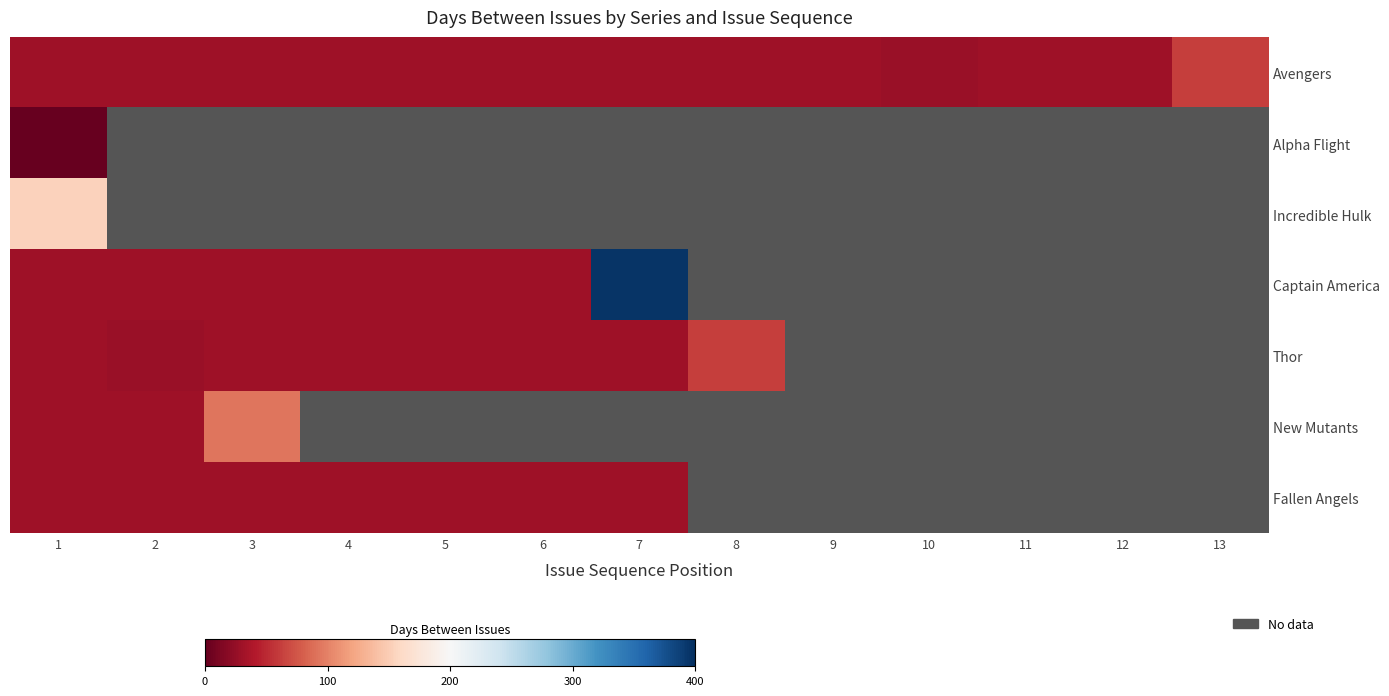

Between 4 and 6, which is larger?

4